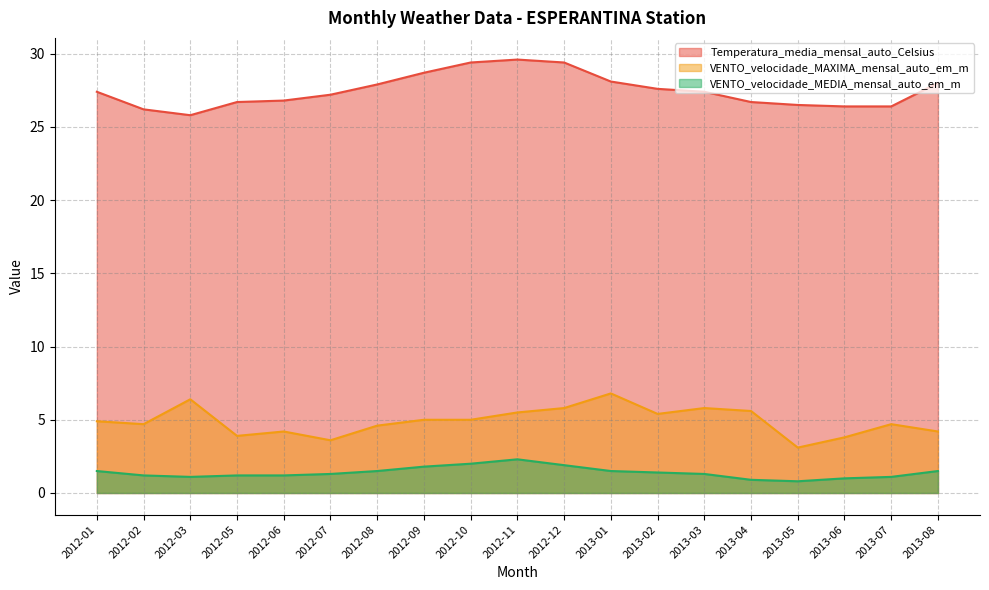

What is the sum of the VENTO_velocidade_MEDIA_mensal_auto_em_m values at 2012-11 and 2013-08?

3.8